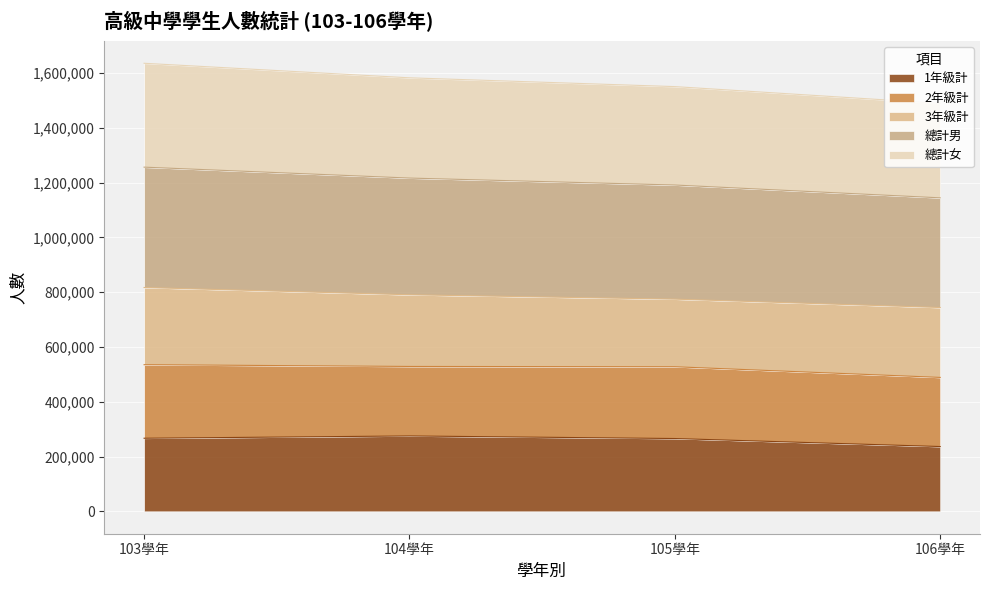

What is the minimum value for 1年級計?

236574